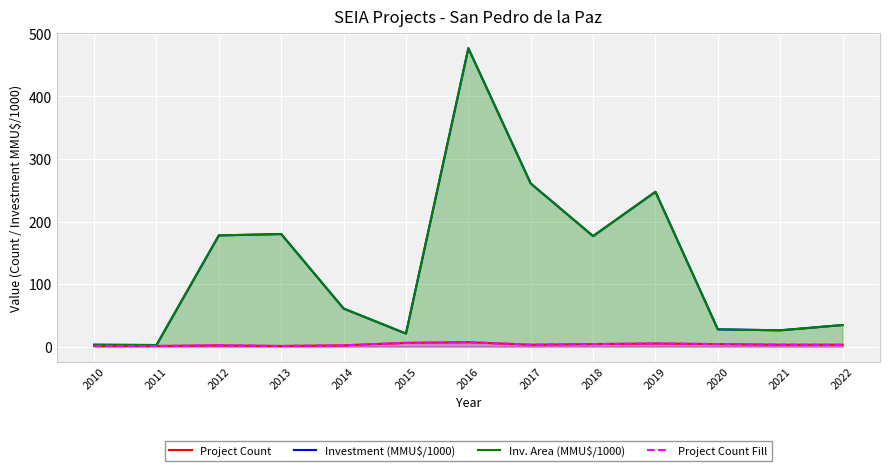

At which label is Project Count Fill closest to 4?

2018